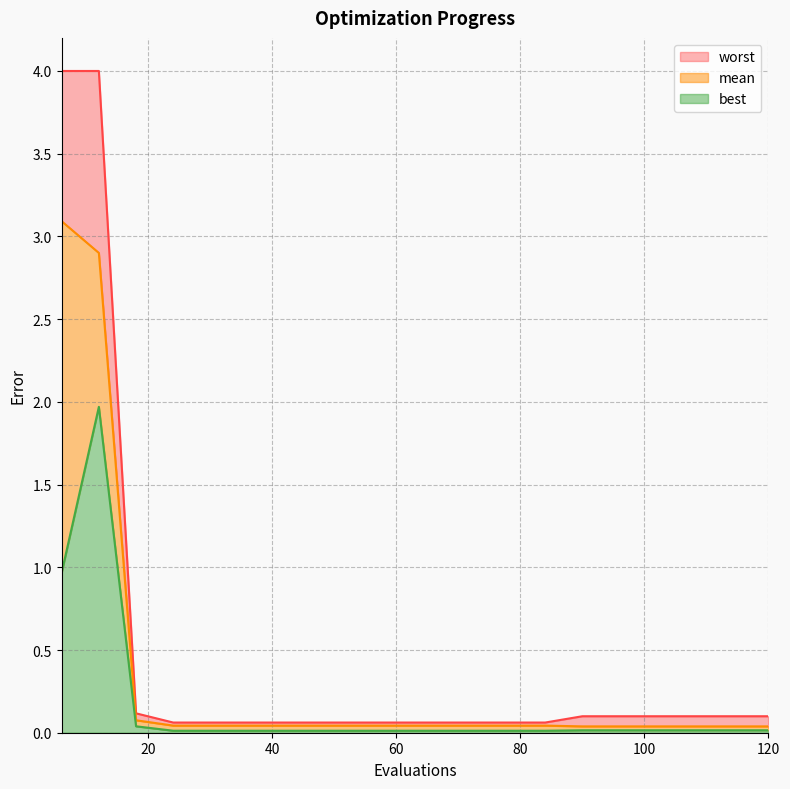

Reading left to right, extract all data points from this chart.

mean: 3.1	2.9	0.1	0.0	0.0	0.0	0.0	0.0	0.0	0.0	0.0	0.0	0.0	0.0	0.0	0.0	0.0	0.0	0.0	0.0
best: 1.0	2.0	0.0	0.0	0.0	0.0	0.0	0.0	0.0	0.0	0.0	0.0	0.0	0.0	0.0	0.0	0.0	0.0	0.0	0.0
worst: 4.0	4.0	0.1	0.1	0.1	0.1	0.1	0.1	0.1	0.1	0.1	0.1	0.1	0.1	0.1	0.1	0.1	0.1	0.1	0.1